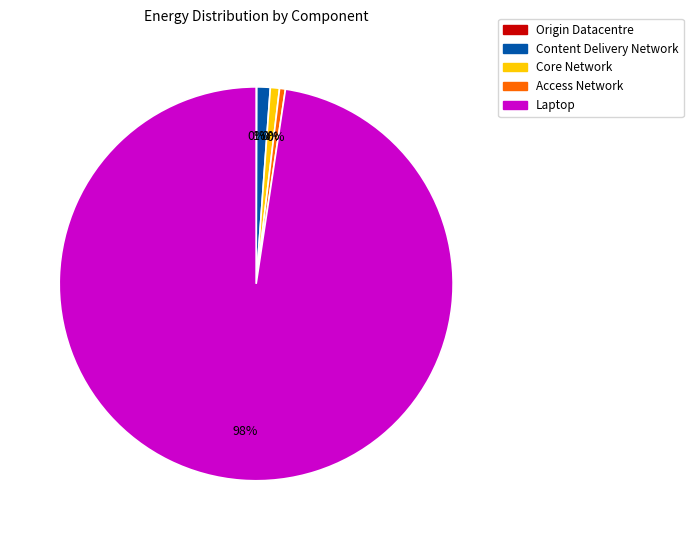

Does any single category account for the majority?

Yes